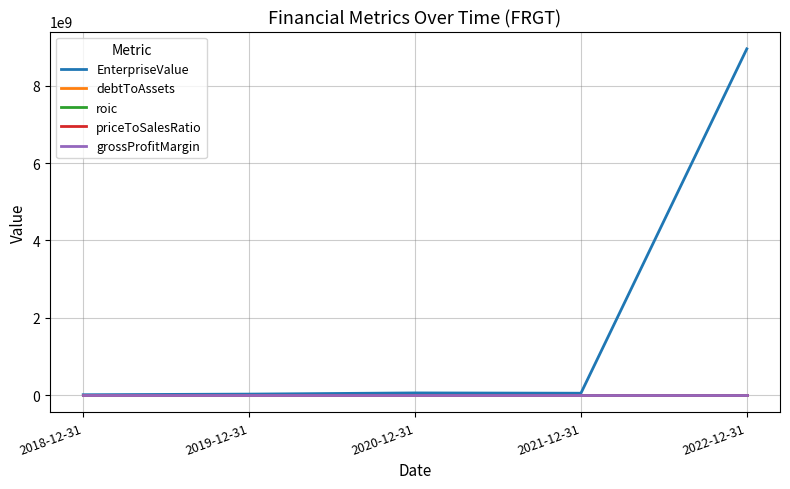

What is the difference between the highest and lowest values at 2018-12-31?

7992939.2